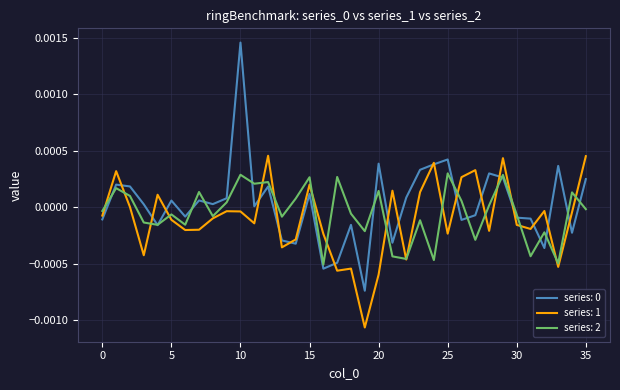

How many distinct data groups are displayed?

3